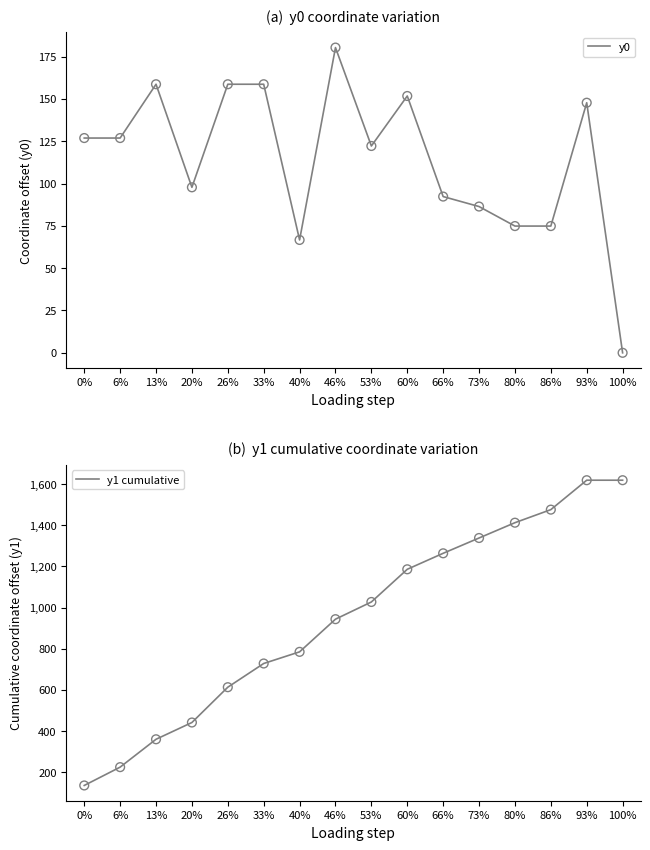

What are all the series names shown in the legend?

y0, y1 cumulative